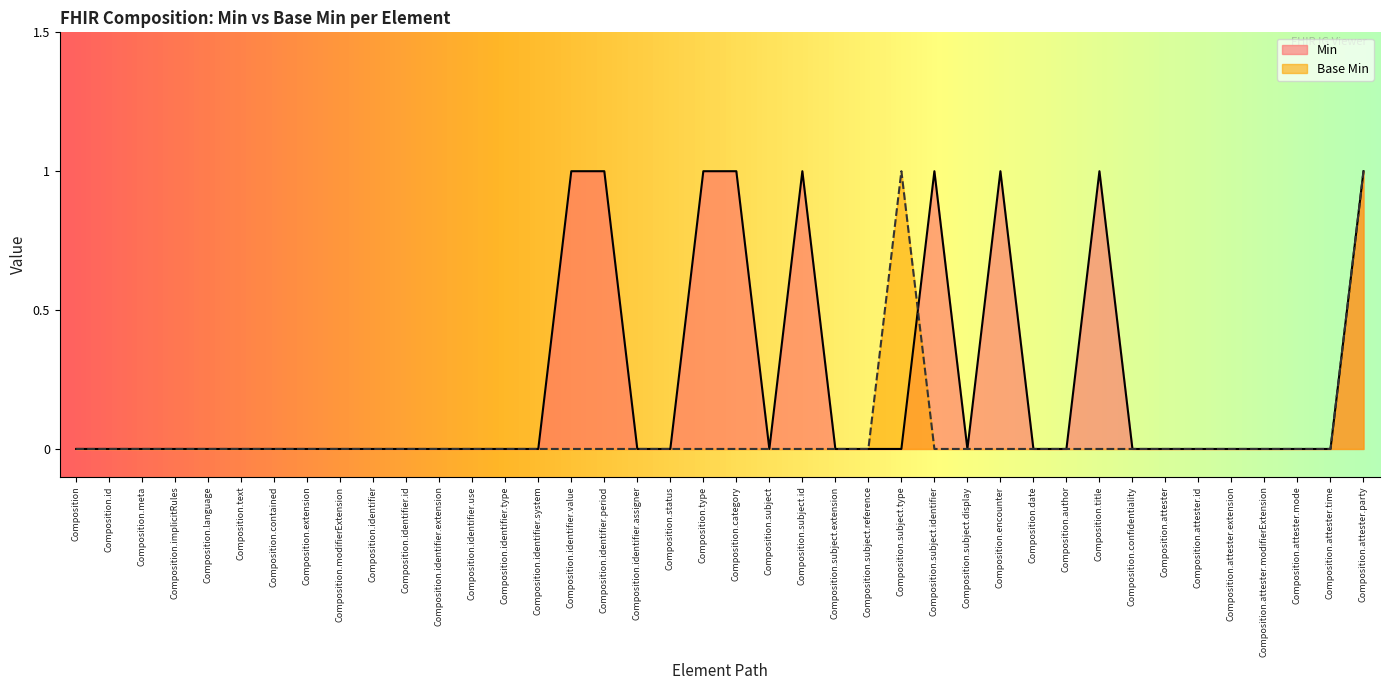

Does the chart have visible grid lines?

No